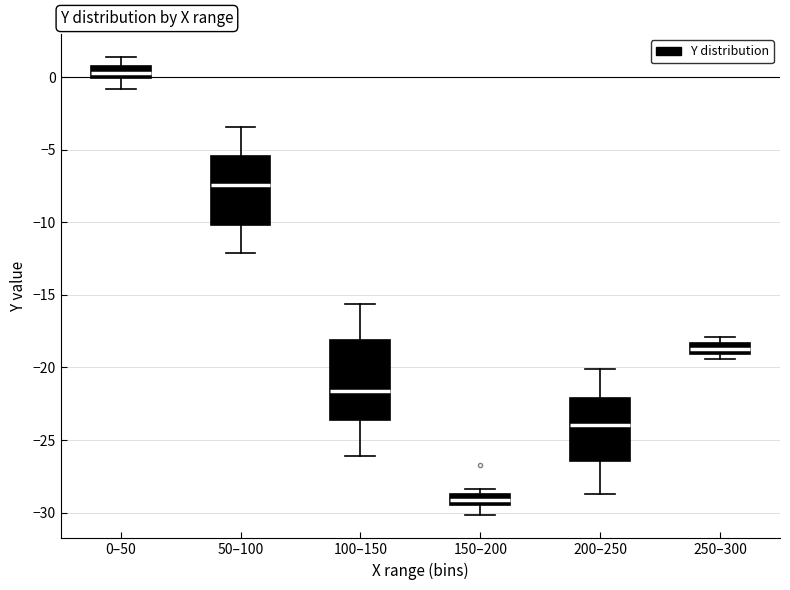

Reading left to right, transcribe this box plot: for each box, give where its median line is, the range the box spans, and where its two whiskers end, as read against the y-axis. The values are not printed on the chart, so give them approximately, as read against the axis.

0–50: median 0.5, box 0.0 to 1.0, whiskers -1.0 to 1.5
50–100: median -7.5, box -10.0 to -5.5, whiskers -12.0 to -3.5
100–150: median -21.5, box -23.5 to -18.0, whiskers -26.0 to -15.5
150–200: median -29.0, box -29.5 to -28.5, whiskers -30.0 to -28.5 (just above the box's upper edge)
200–250: median -24.0, box -26.5 to -22.0, whiskers -28.5 to -20.0
250–300: median -18.5 (inside the box), box -19.0 to -18.5, whiskers -19.5 to -18.0